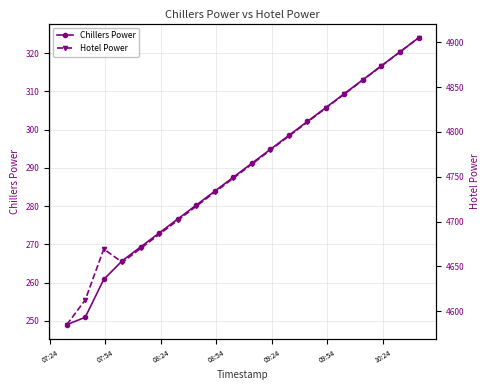

True or false: Chillers Power has more than 1 points higher than both neighbors.

False